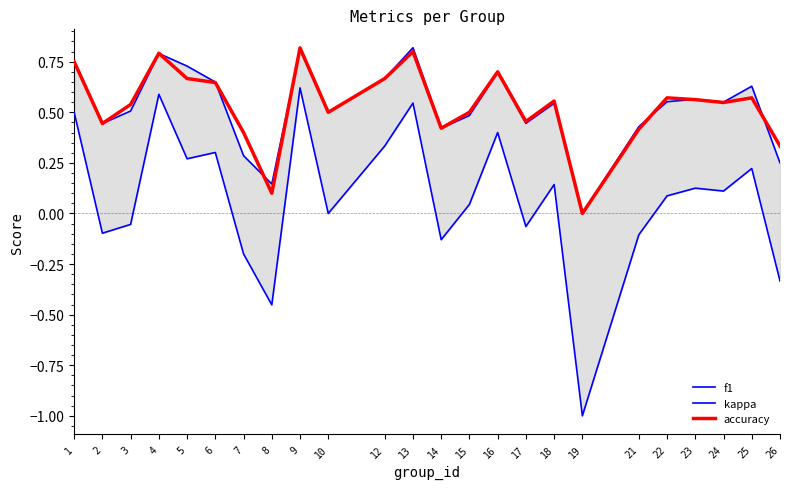

Does the chart display data point markers on the line(s)?

No